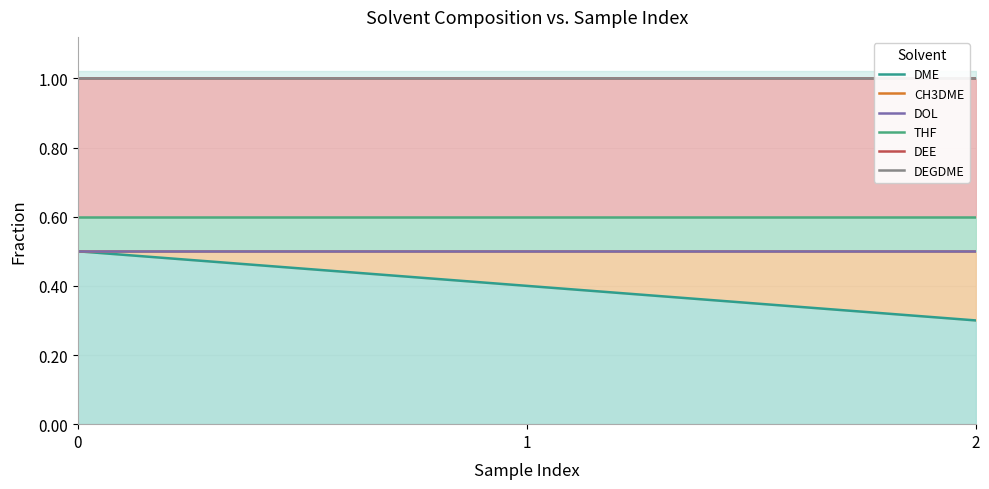

Is it true that DEE equals 1.0 at 0?

True